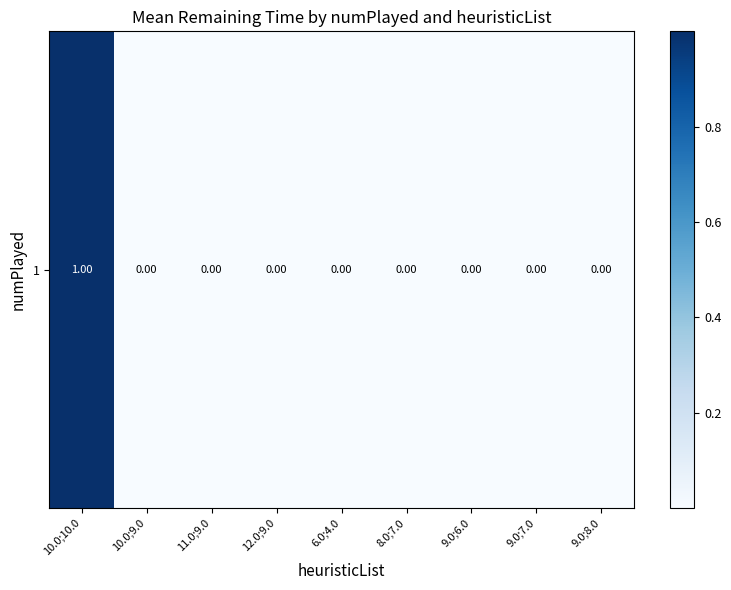

At which label is the value closest to 0?

6.0;4.0